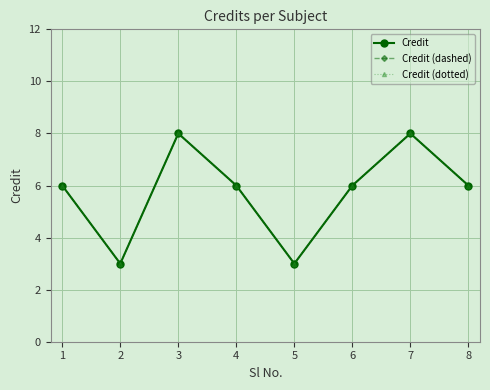

Does the chart have visible grid lines?

Yes